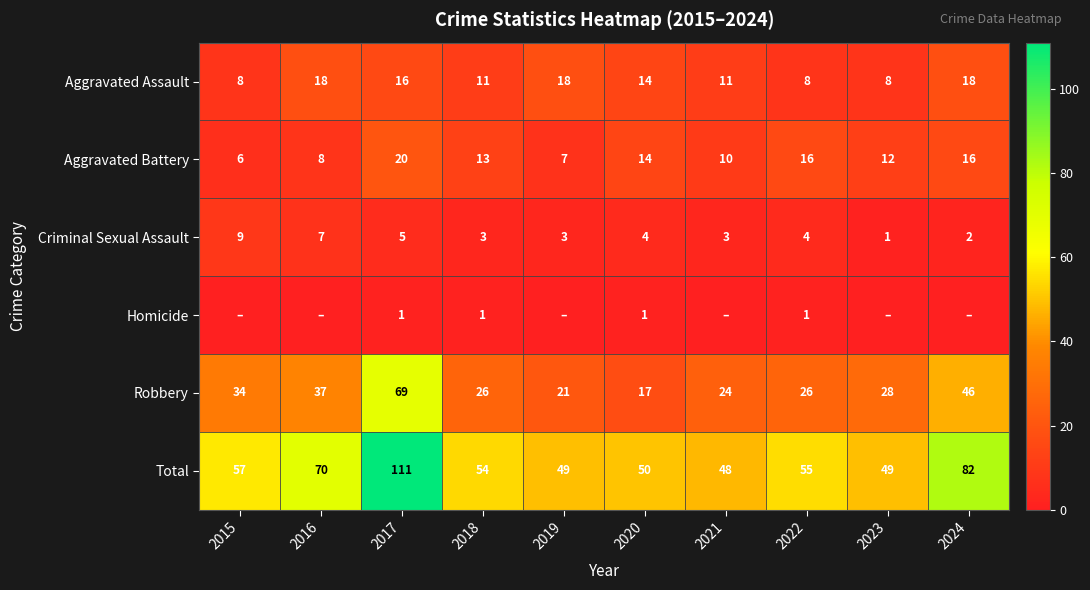

The Criminal Sexual Assault series shows 2 at 2022. True or false?

False